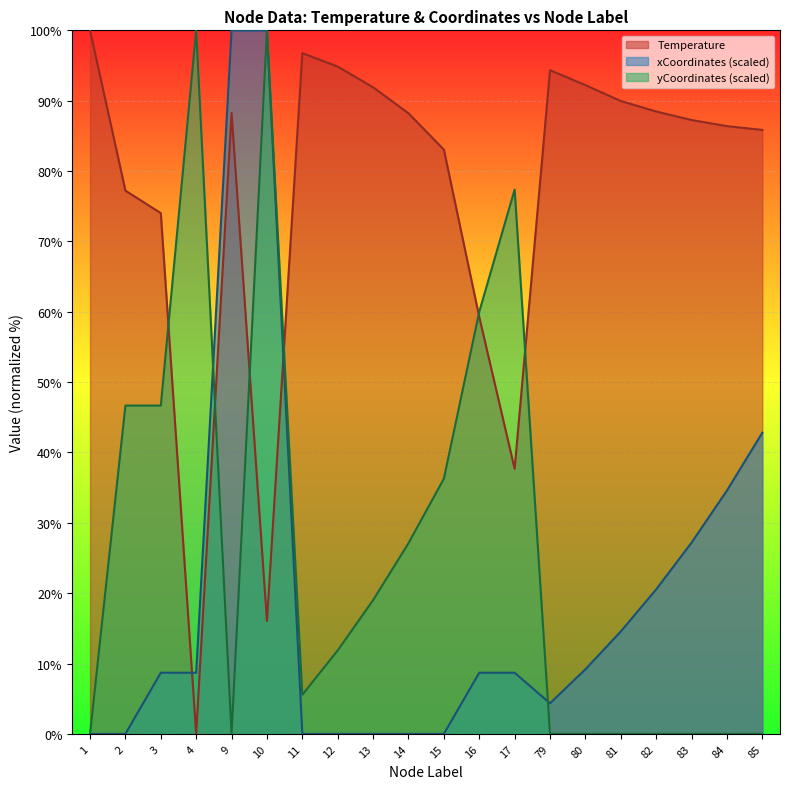

How many distinct data groups are displayed?

3